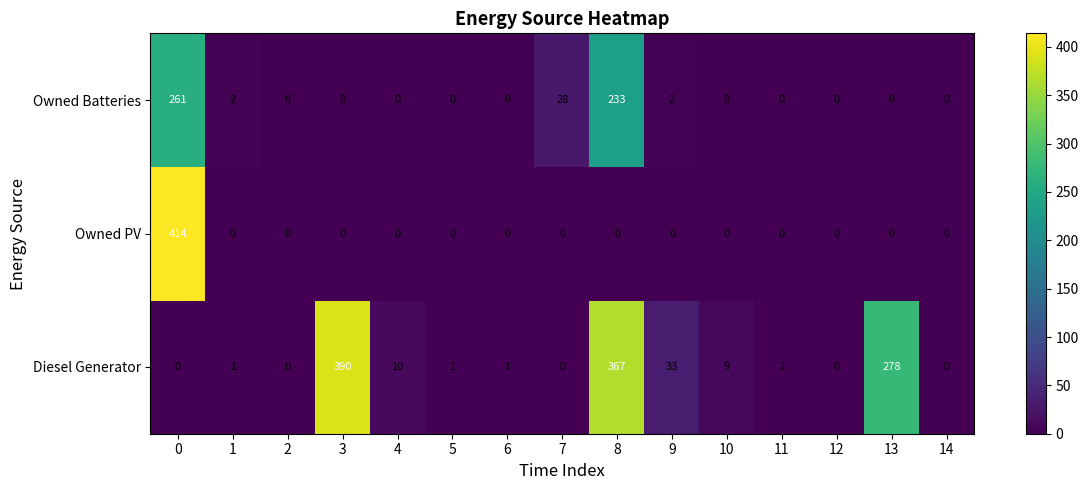

Which series has the largest range (max minus min)?

Owned PV